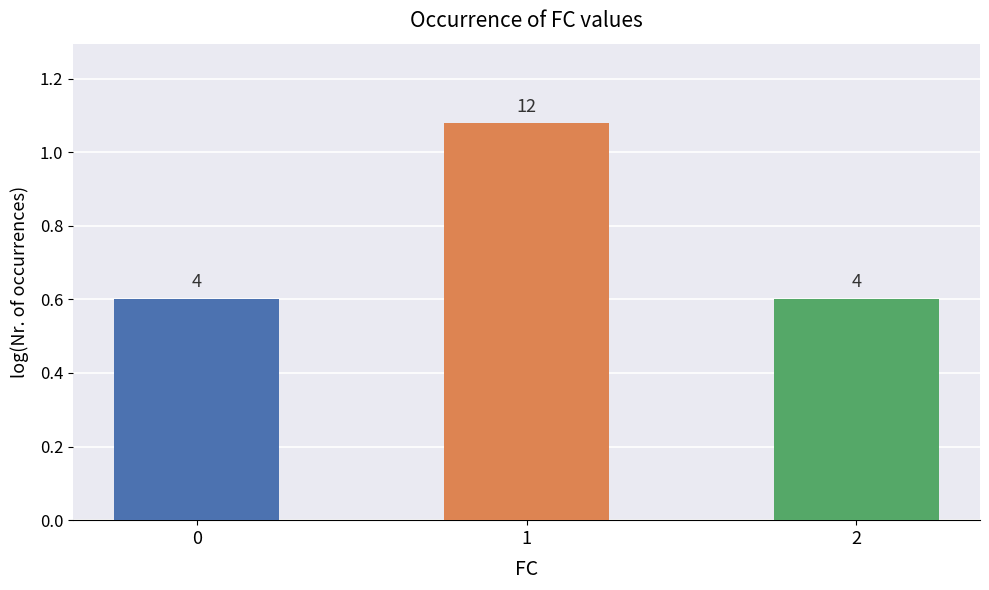

What is the sum of all values?

2.3